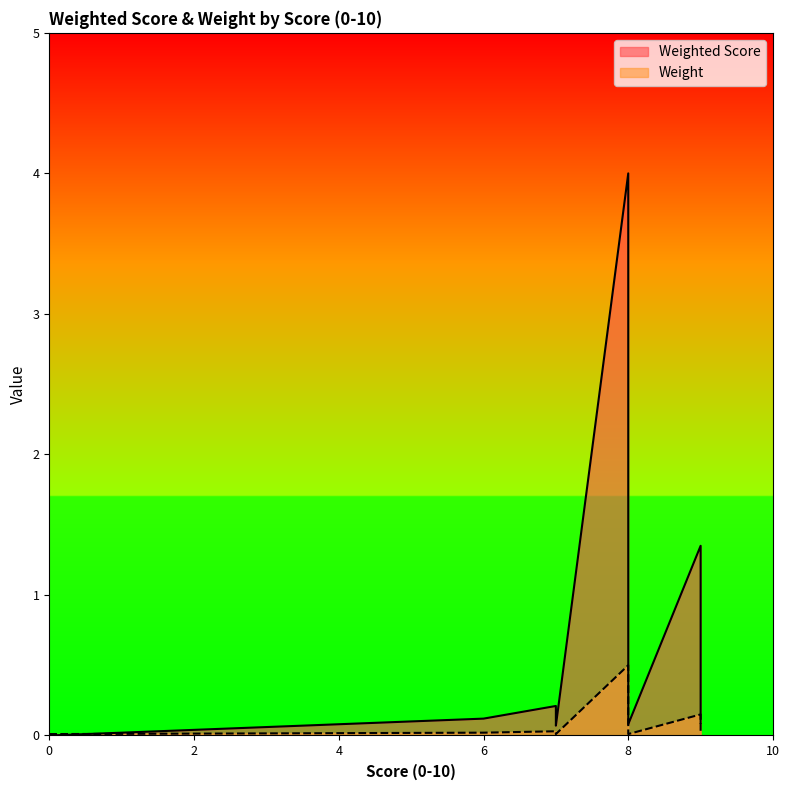

Rank the categories by Weighted Score value from highest to lowest.

8, 9, 9, 8, 7, 7, 9, 8, 8, 7, 6, 9, 9, 8, 7, 0